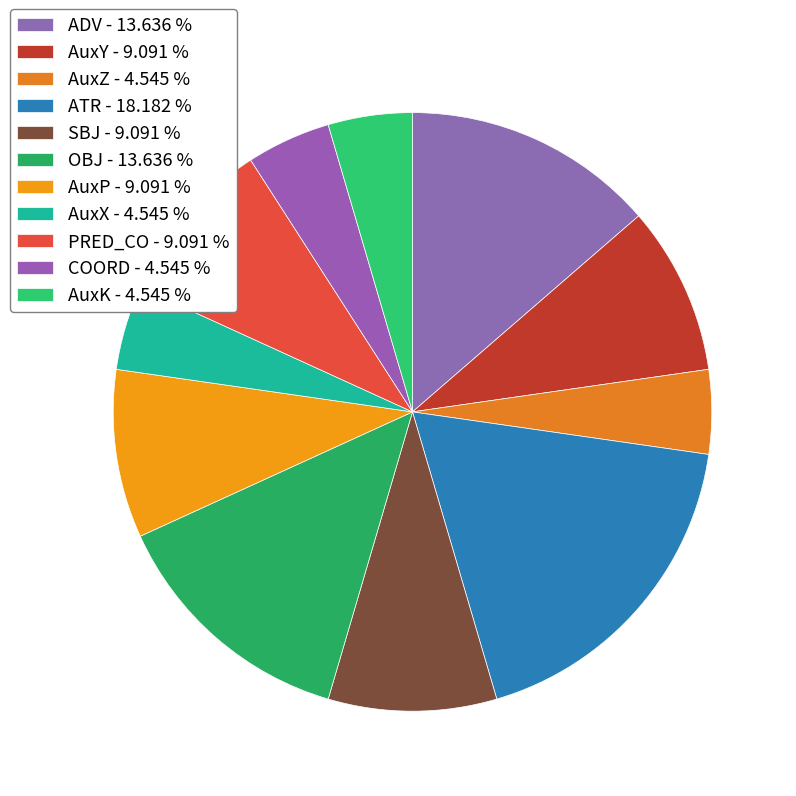

How many segments does this pie chart have?

11